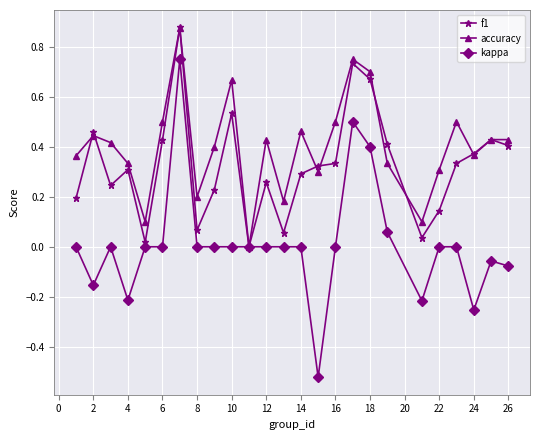

What are all the series names shown in the legend?

f1, accuracy, kappa